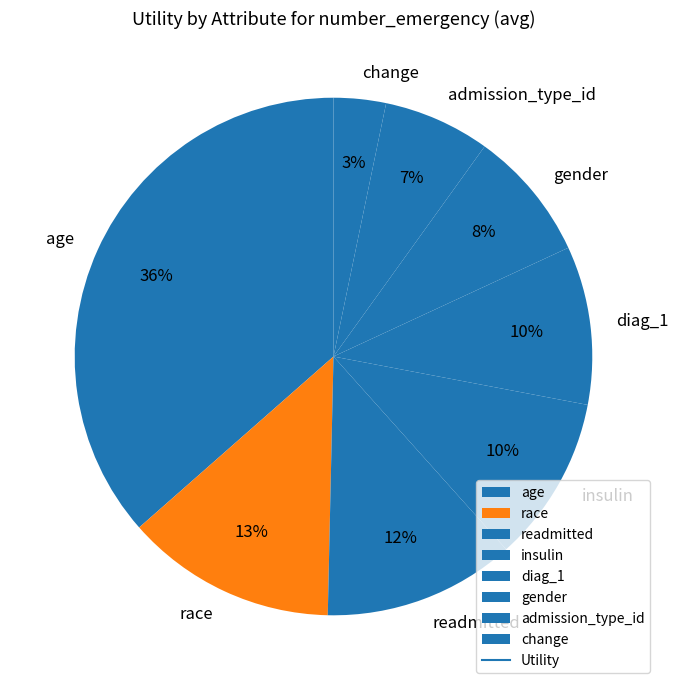

Count the number of slices in the pie.

8